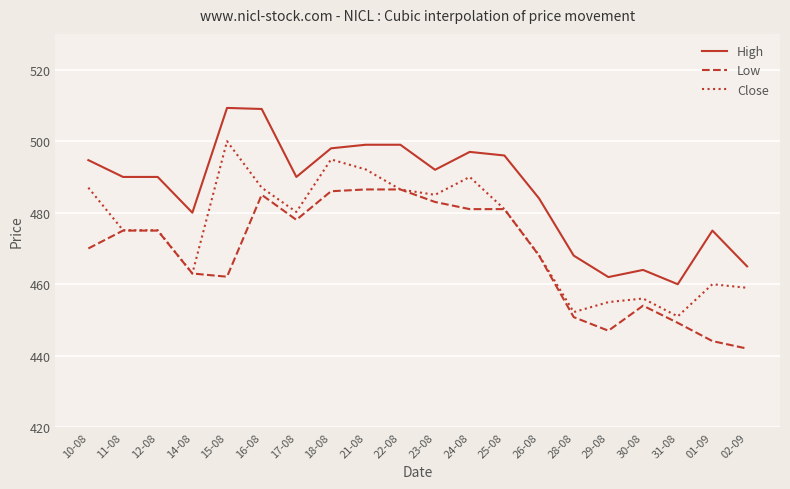

True or false: High and Close intersect in this chart.

False